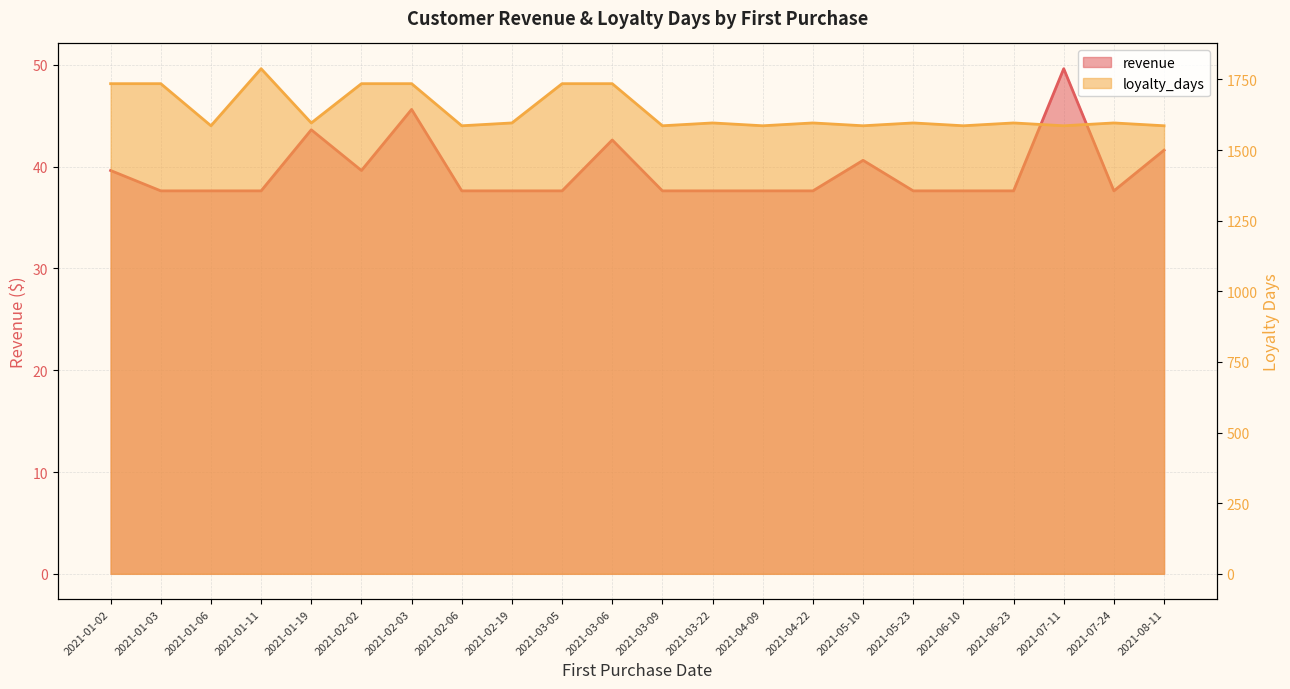

Reading left to right, what are all the values shown in this chart?

revenue: 39.6	37.6	37.6	37.6	43.6	39.6	45.6	37.6	37.6	37.6	42.6	37.6	37.6	37.6	37.6	40.6	37.6	37.6	37.6	49.6	37.6	41.6
loyalty_days: 1735.0	1735.0	1586.0	1788.0	1596.0	1735.0	1735.0	1586.0	1596.0	1735.0	1735.0	1586.0	1596.0	1586.0	1596.0	1586.0	1596.0	1586.0	1596.0	1586.0	1596.0	1586.0